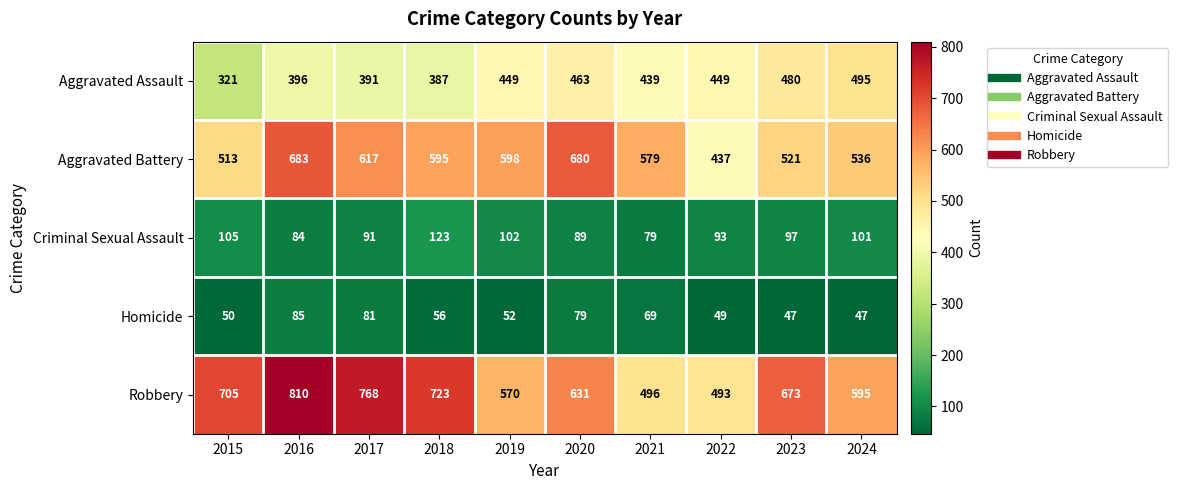

At 2018, list the series in order from largest to smallest.

Robbery, Aggravated Battery, Aggravated Assault, Criminal Sexual Assault, Homicide